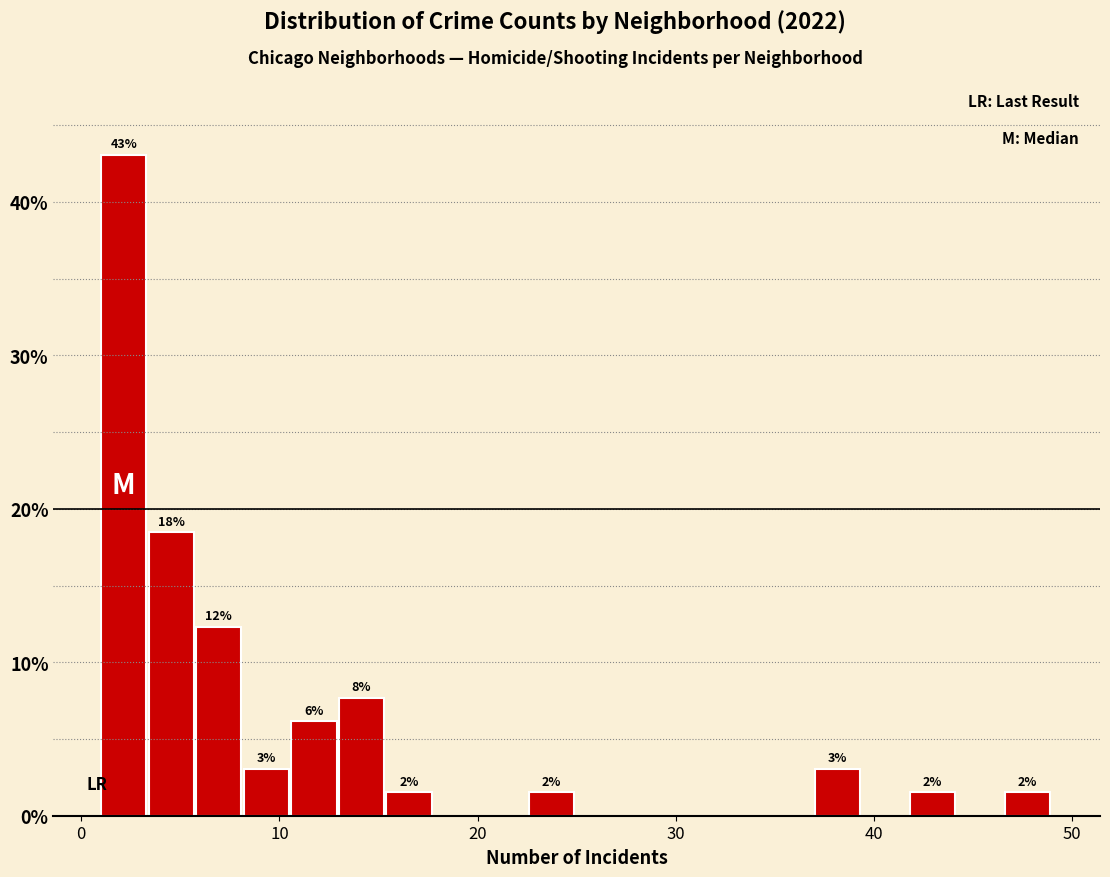

Read against the x-axis, roughly where is the centre of the tallest bar?

2